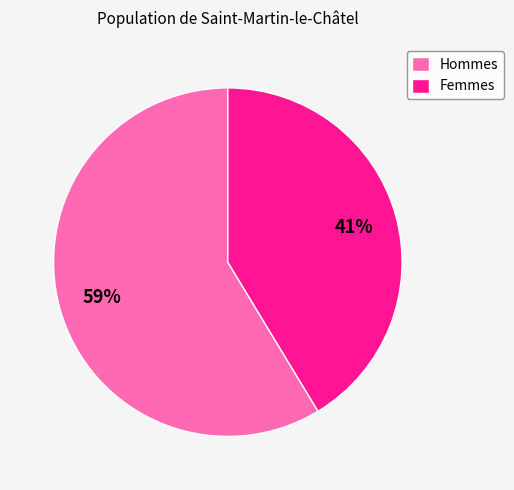

Which category has the smallest portion of the pie?

Femmes